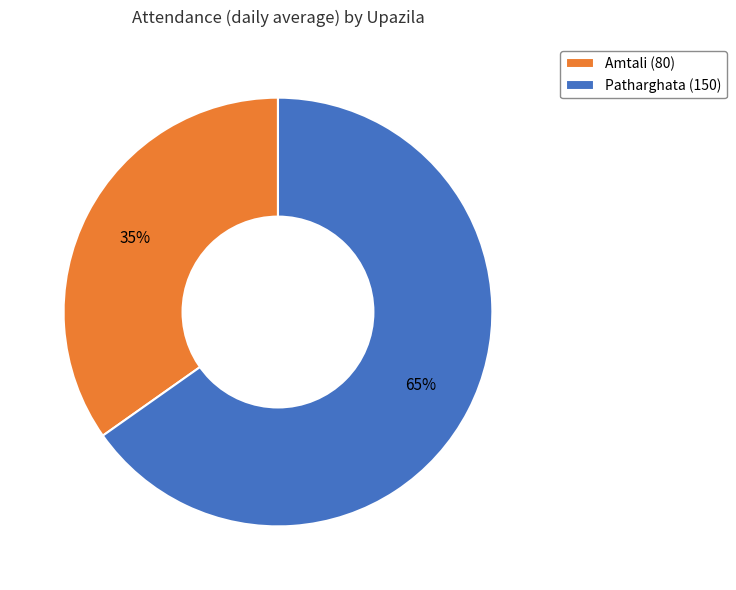

To the nearest percent, what is the difference between the largest and smallest slice percentages?

30%